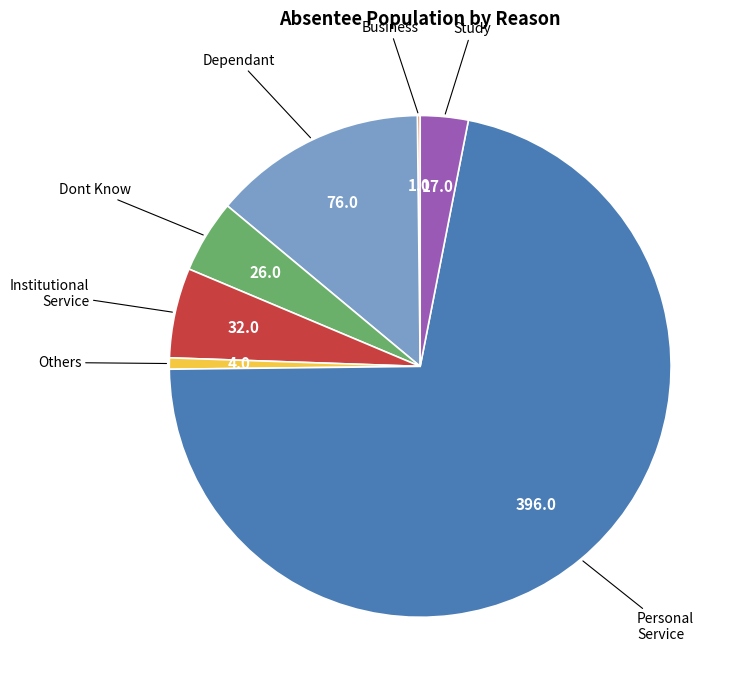

Which has a higher value, Dont Know or Dependant?

Dependant